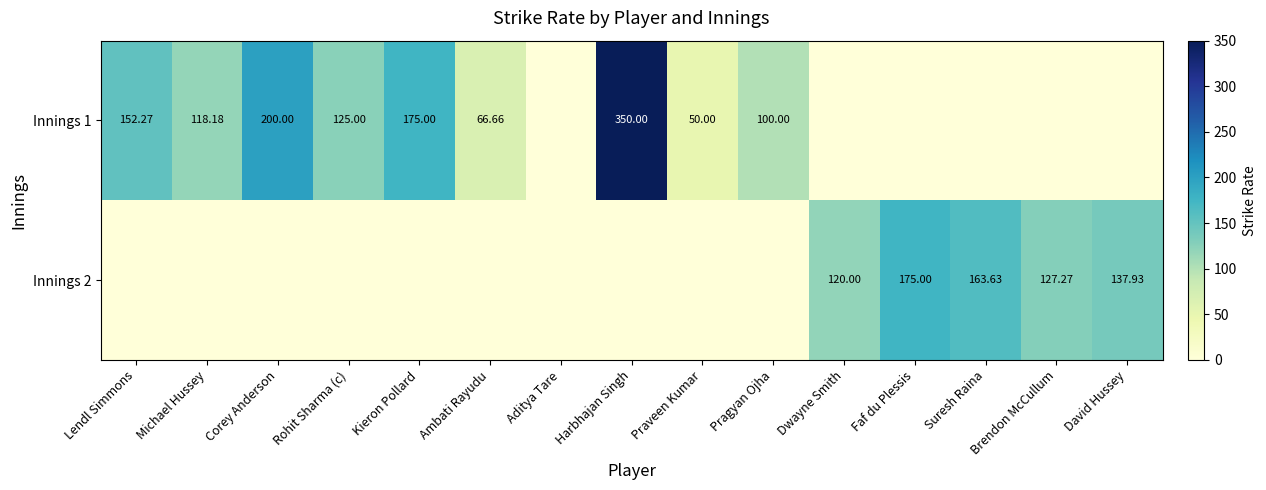

What value does the Innings 1 series have at Corey Anderson?

200.0